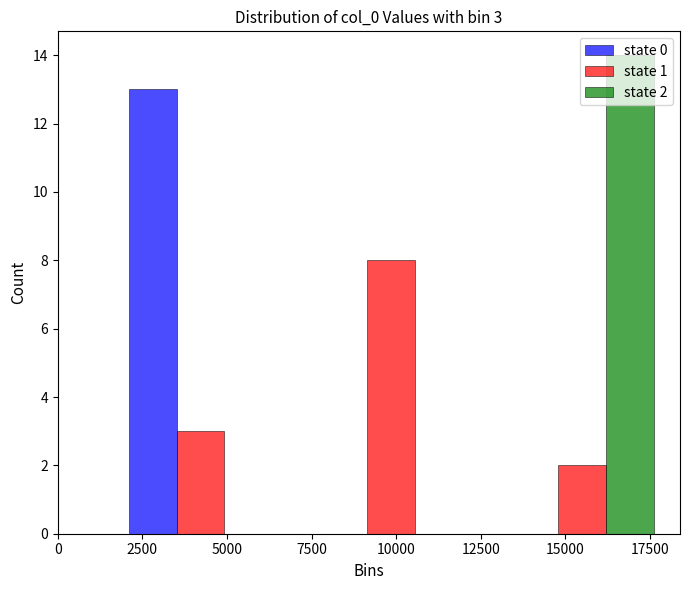

In the state 0 series, which range on the x-axis has the tallest bar?

1500 to 7000